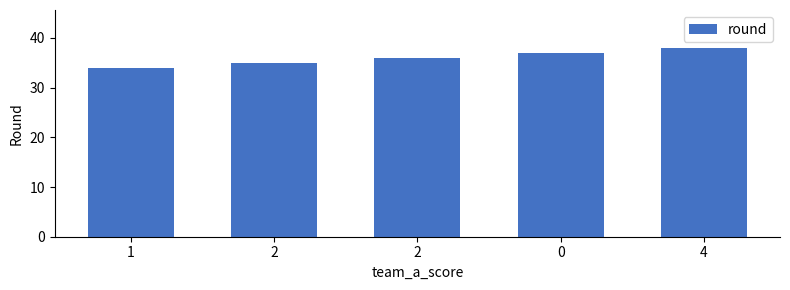

Are the bars horizontal?

No